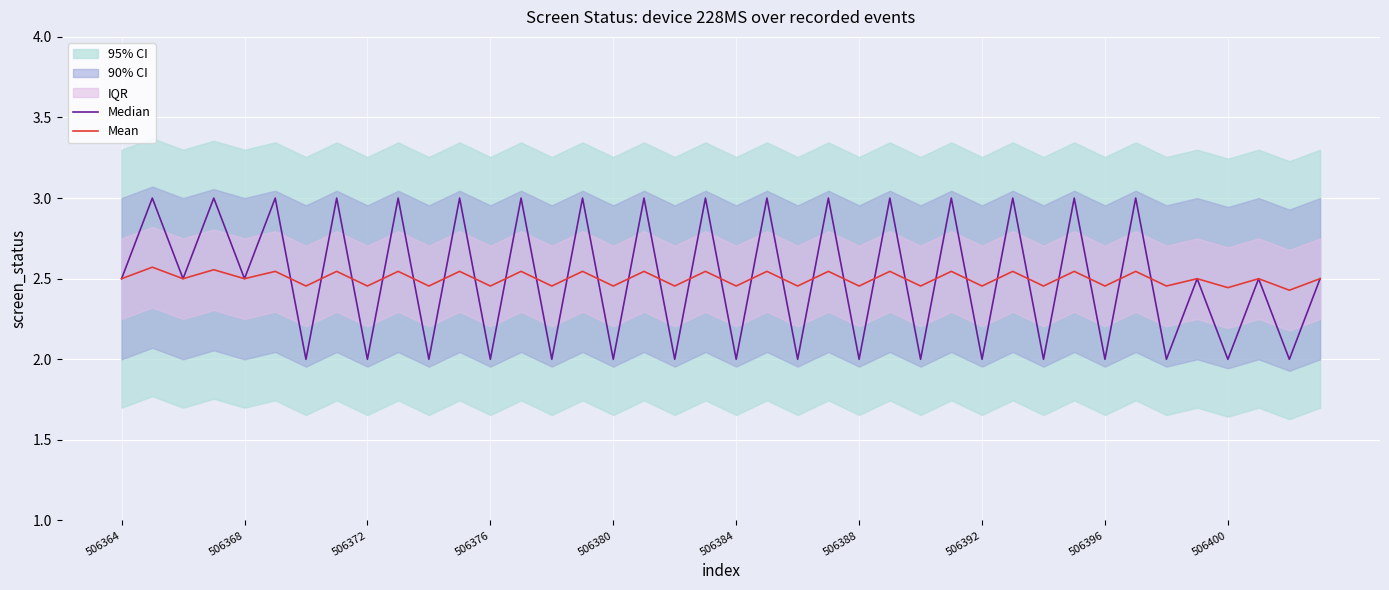

Reading left to right, list all the values displayed in this chart.

Median: 2.5	3.0	2.5	3.0	2.5	3.0	2.0	3.0	2.0	3.0	2.0	3.0	2.0	3.0	2.0	3.0	2.0	3.0	2.0	3.0	2.0	3.0	2.0	3.0	2.0	3.0	2.0	3.0	2.0	3.0	2.0	3.0	2.0	3.0	2.0	2.5	2.0	2.5	2.0	2.5
Mean: 2.5	2.6	2.5	2.6	2.5	2.5	2.5	2.5	2.5	2.5	2.5	2.5	2.5	2.5	2.5	2.5	2.5	2.5	2.5	2.5	2.5	2.5	2.5	2.5	2.5	2.5	2.5	2.5	2.5	2.5	2.5	2.5	2.5	2.5	2.5	2.5	2.4	2.5	2.4	2.5